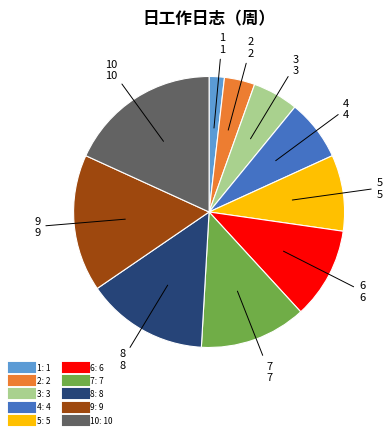

Is there a majority slice in this chart?

No